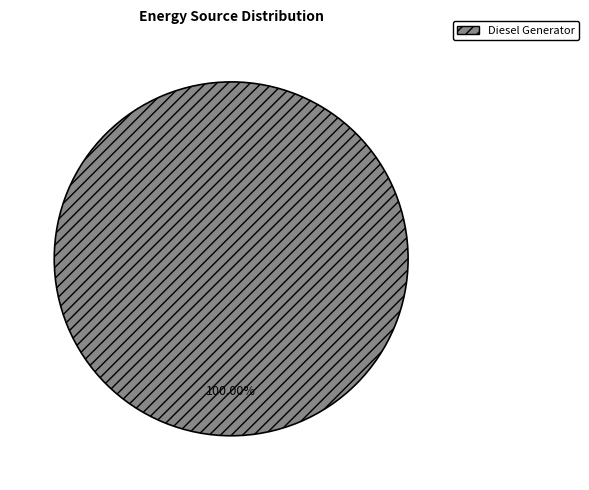

Does Diesel Generator account for over 50% of the chart?

Yes